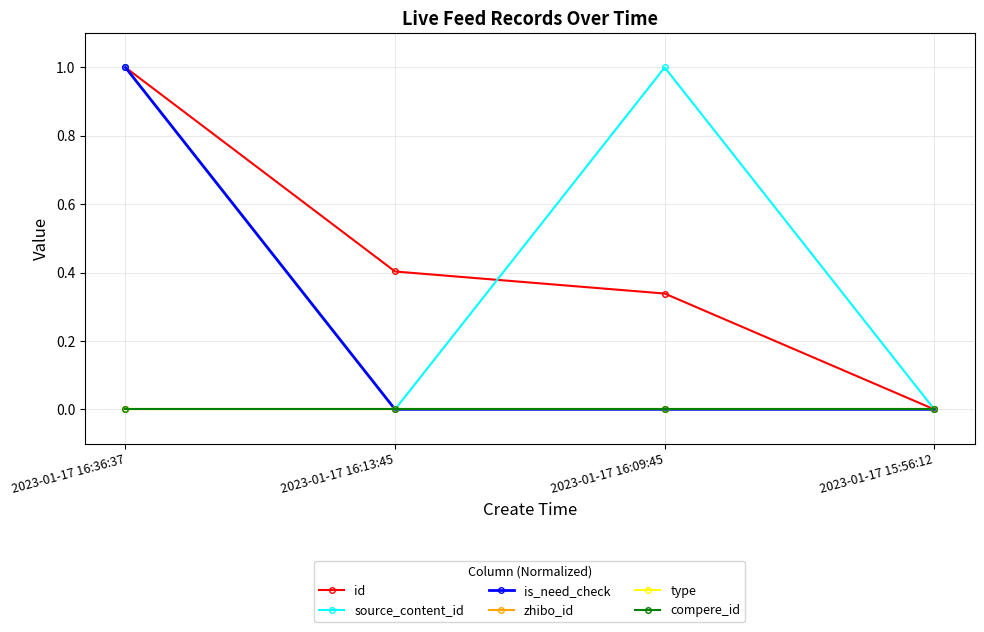

Does the chart have visible grid lines?

Yes